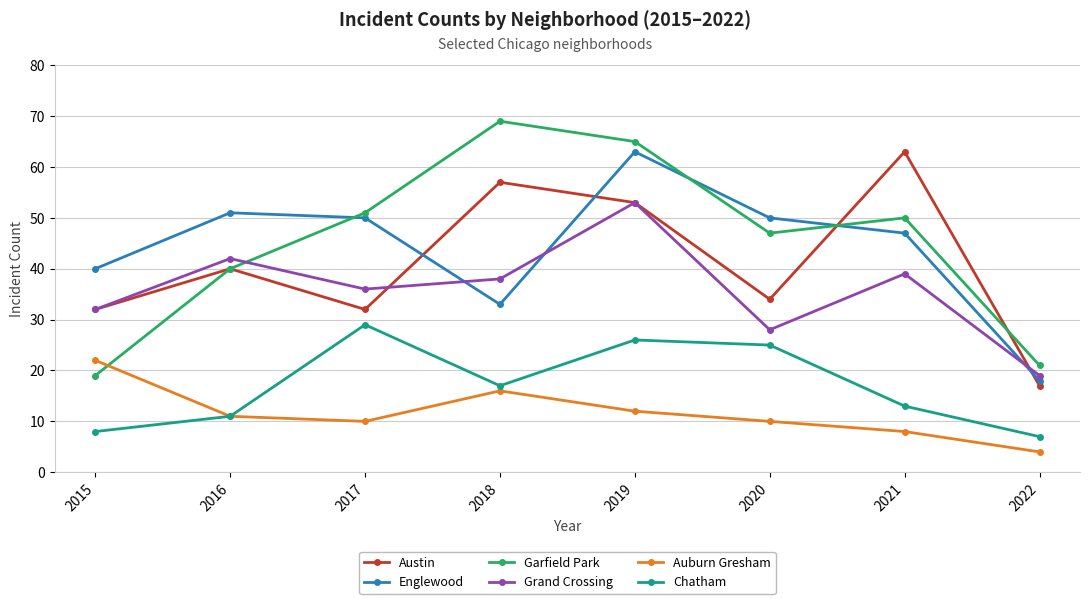

Is this an area chart (filled region under the line)?

No